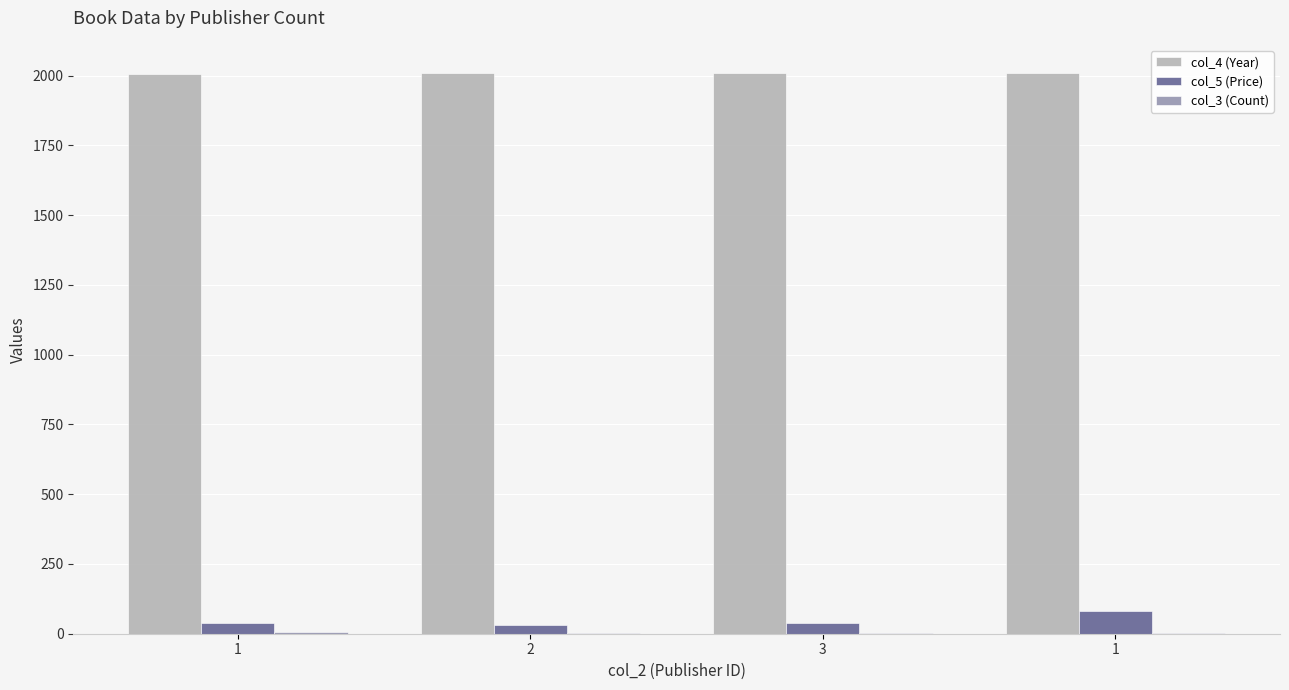

Which has a higher value, 2 or 1?

2